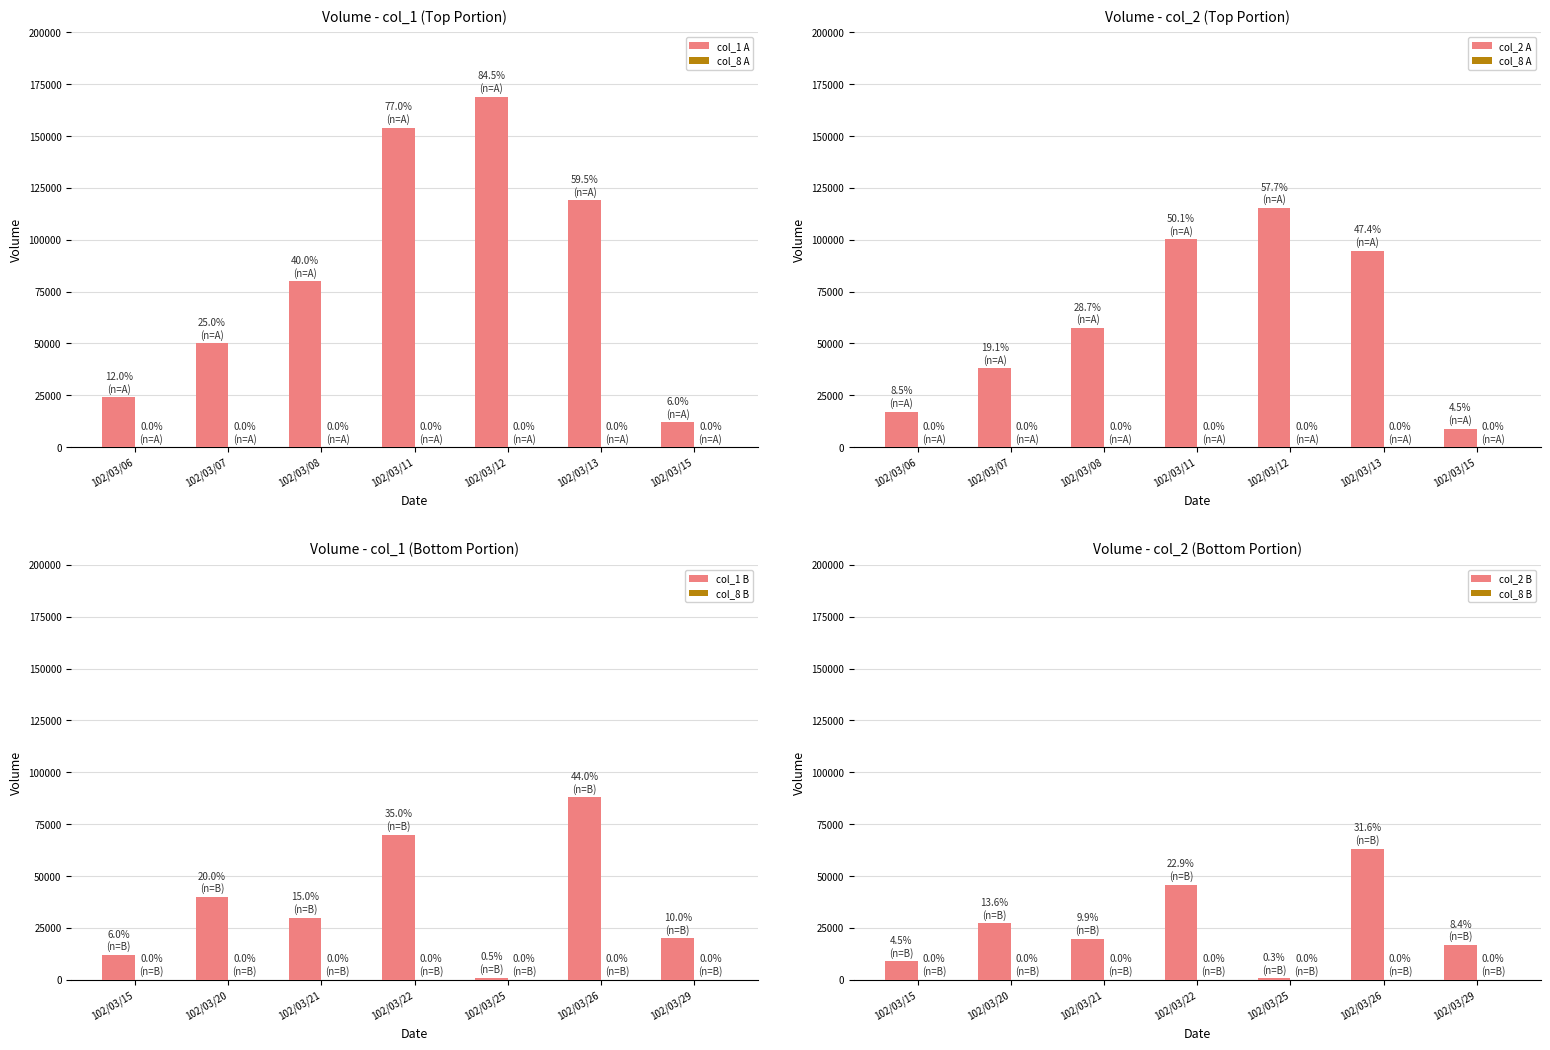

List the series in order of their peak value, lowest first.

col_8 B, col_8 A, col_2 B, col_1 B, col_2 A, col_1 A